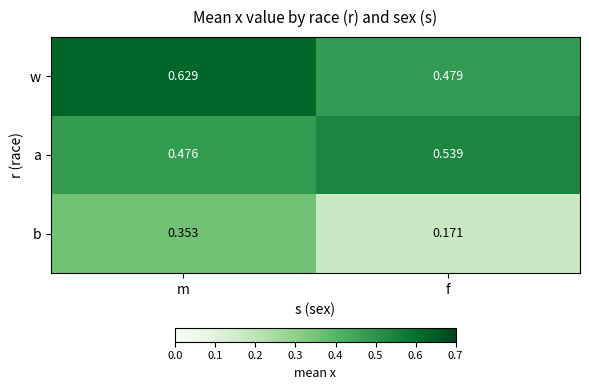

Count the number of categories in the chart.

2